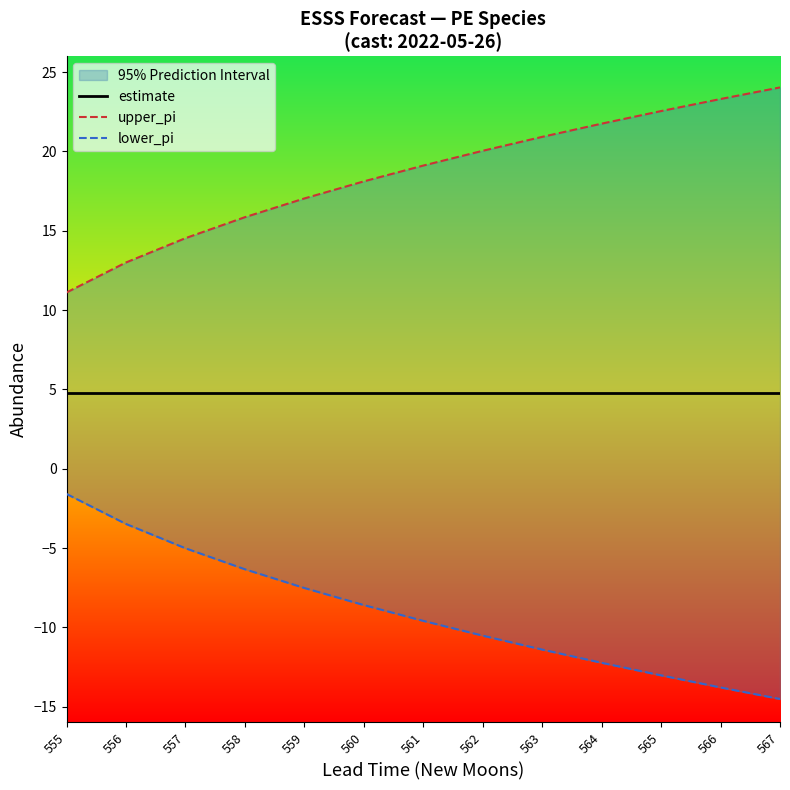

True or false: upper_pi has more than 1 points higher than both neighbors.

False